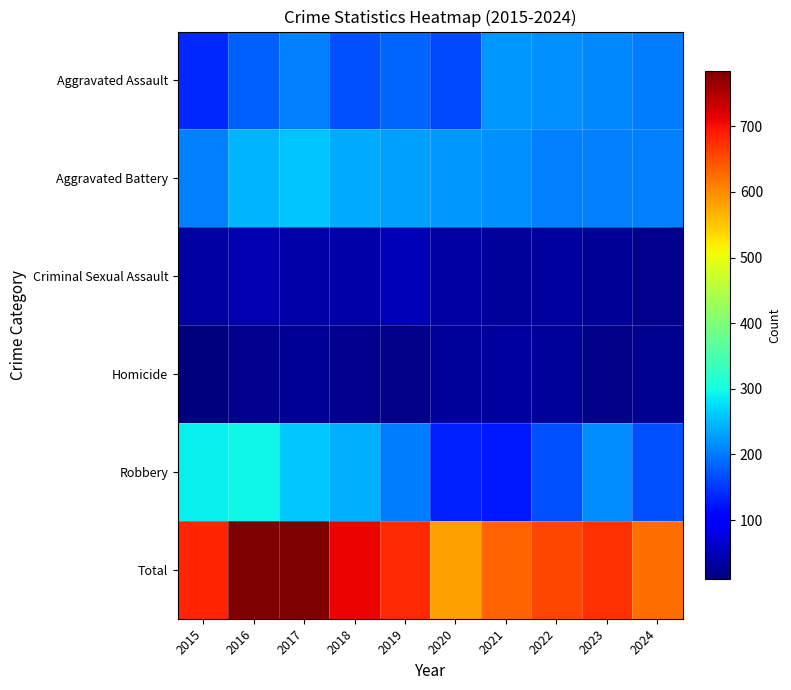

Reading right to left, extract all data points from this chart.

Aggravated Assault: 2024=203	2023=211	2022=216	2021=224	2020=164	2019=184	2018=169	2017=205	2016=180	2015=140
Aggravated Battery: 2024=206	2023=204	2022=205	2021=217	2020=223	2019=228	2018=239	2017=255	2016=244	2015=206
Criminal Sexual Assault: 2024=22	2023=27	2022=33	2021=30	2020=36	2019=48	2018=40	2017=38	2016=44	2015=37
Homicide: 2024=23	2023=19	2022=30	2021=33	2020=29	2019=17	2018=20	2017=27	2016=20	2015=10
Robbery: 2024=168	2023=213	2022=170	2021=126	2020=132	2019=203	2018=242	2017=259	2016=295	2015=291
Total: 2024=622	2023=674	2022=654	2021=630	2020=584	2019=680	2018=710	2017=784	2016=783	2015=684